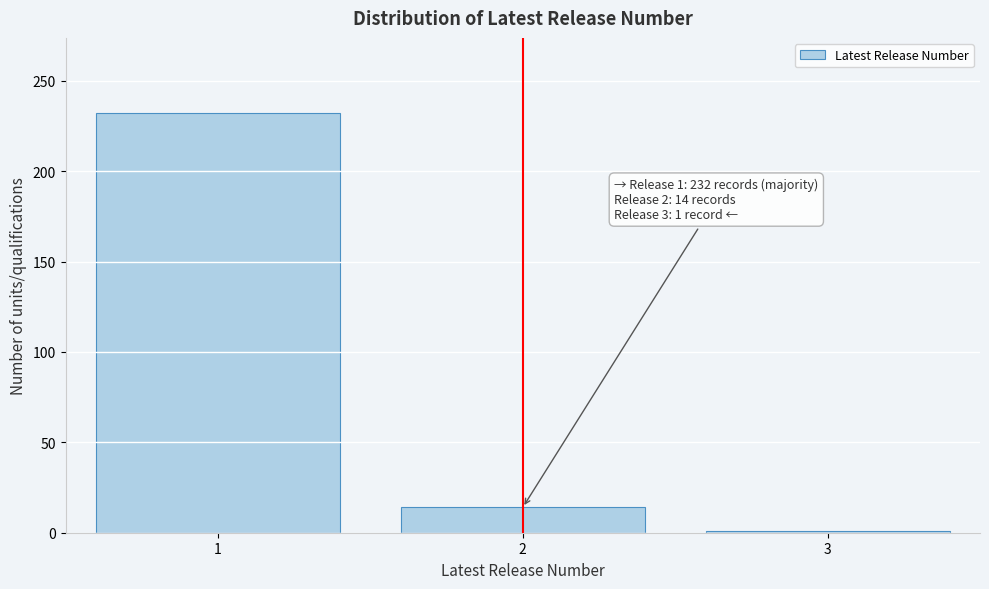

Reading left to right, what are all the values shown in this chart?

232	14	1